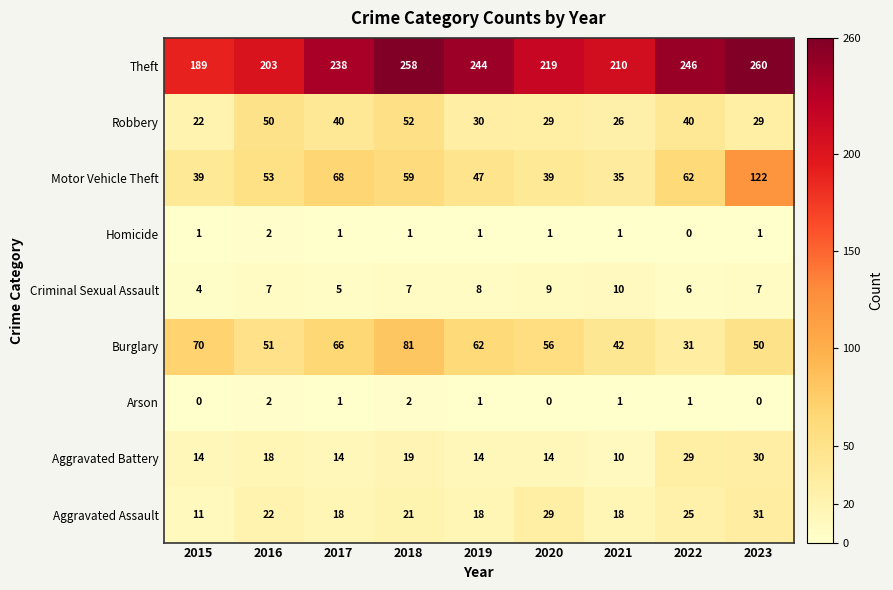

Between 2020 and 2021, which series saw the biggest shift?

Burglary